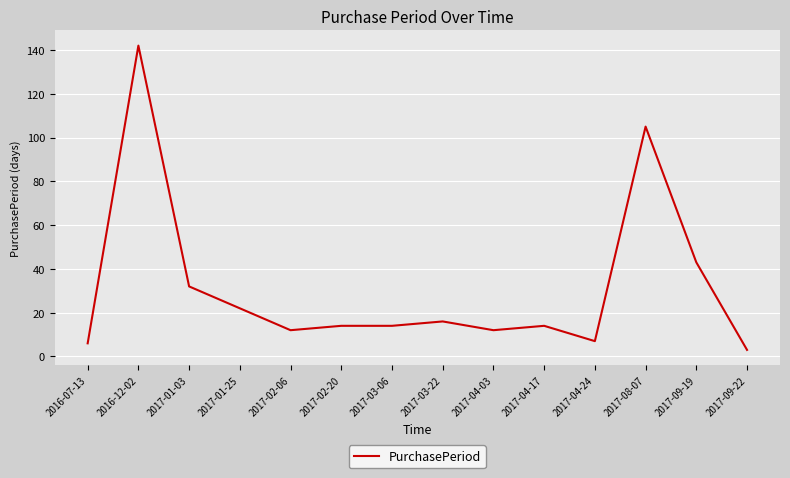

What is the change in value from 2017-01-25 to 2017-03-22?

-6